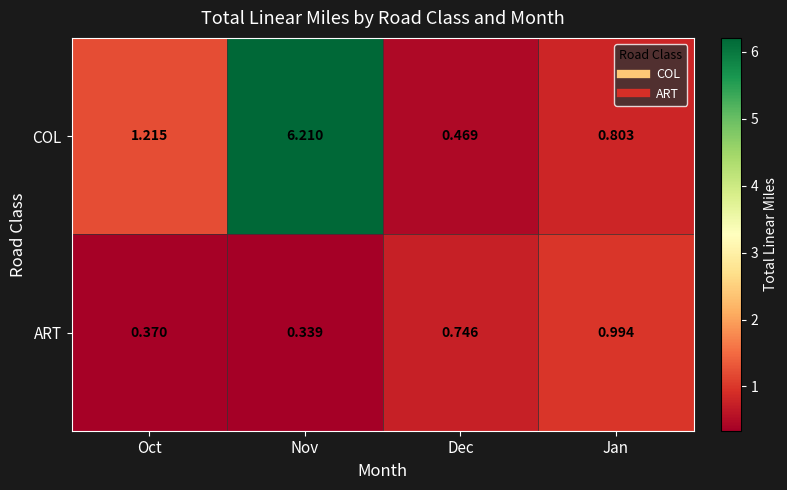

Which category has the highest value across all series?

Nov